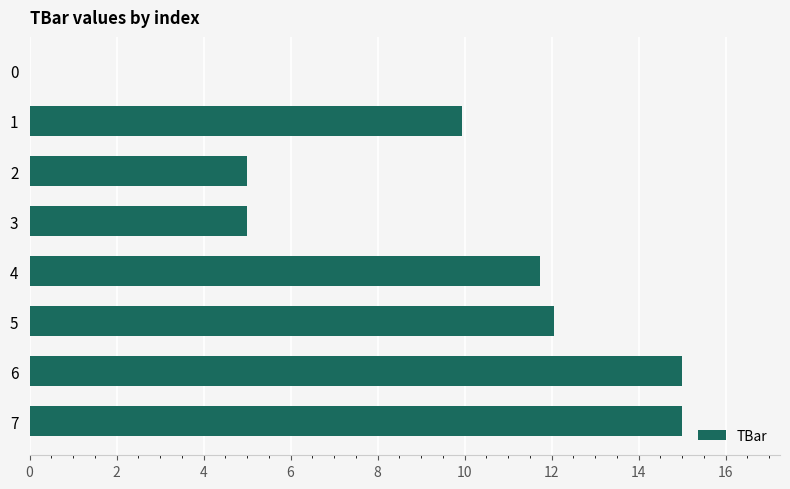

The chart shows a value of 3.0 at 2. True or false?

False